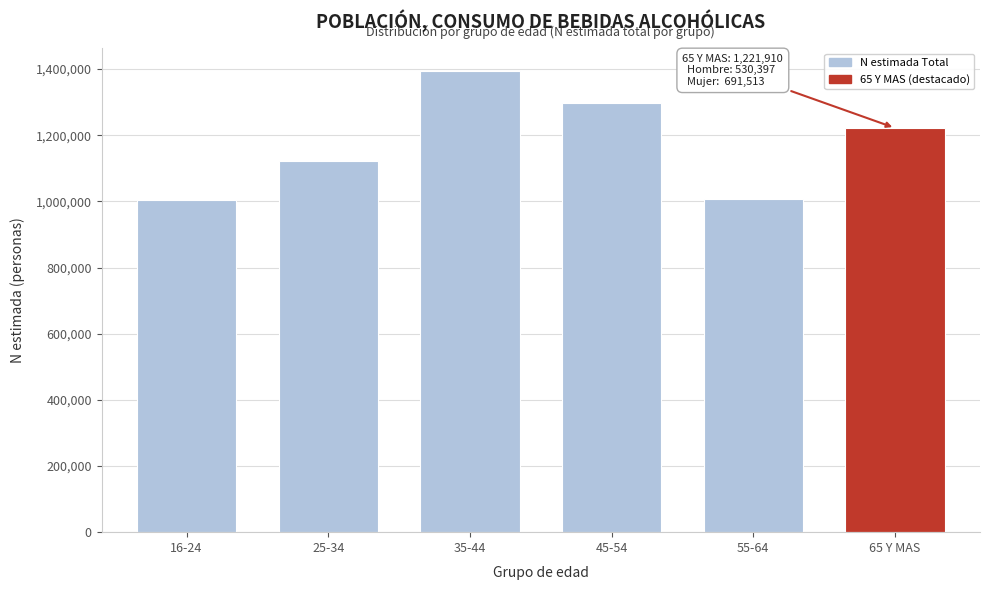

Where is the data nearest to the value 1199421?

65 Y MAS